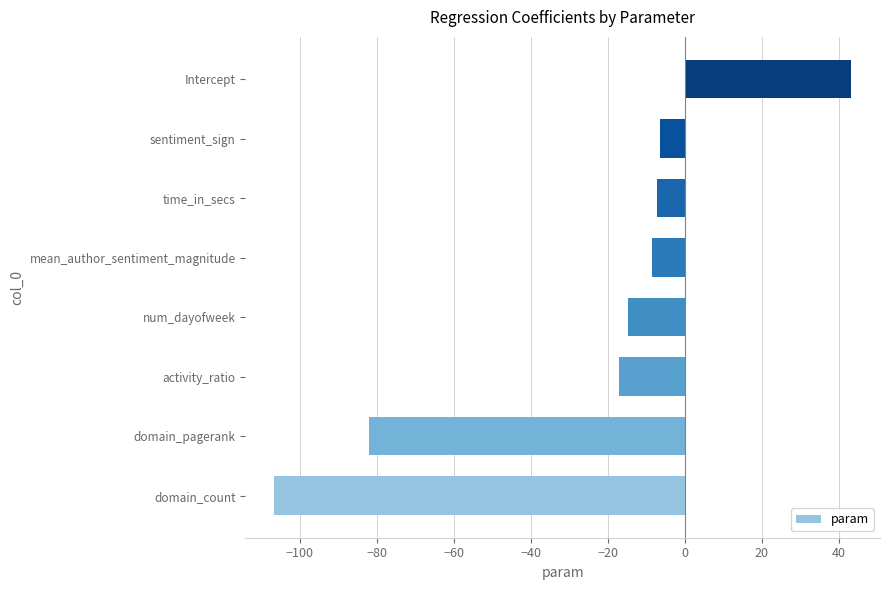

Does the chart contain stacked bars?

No